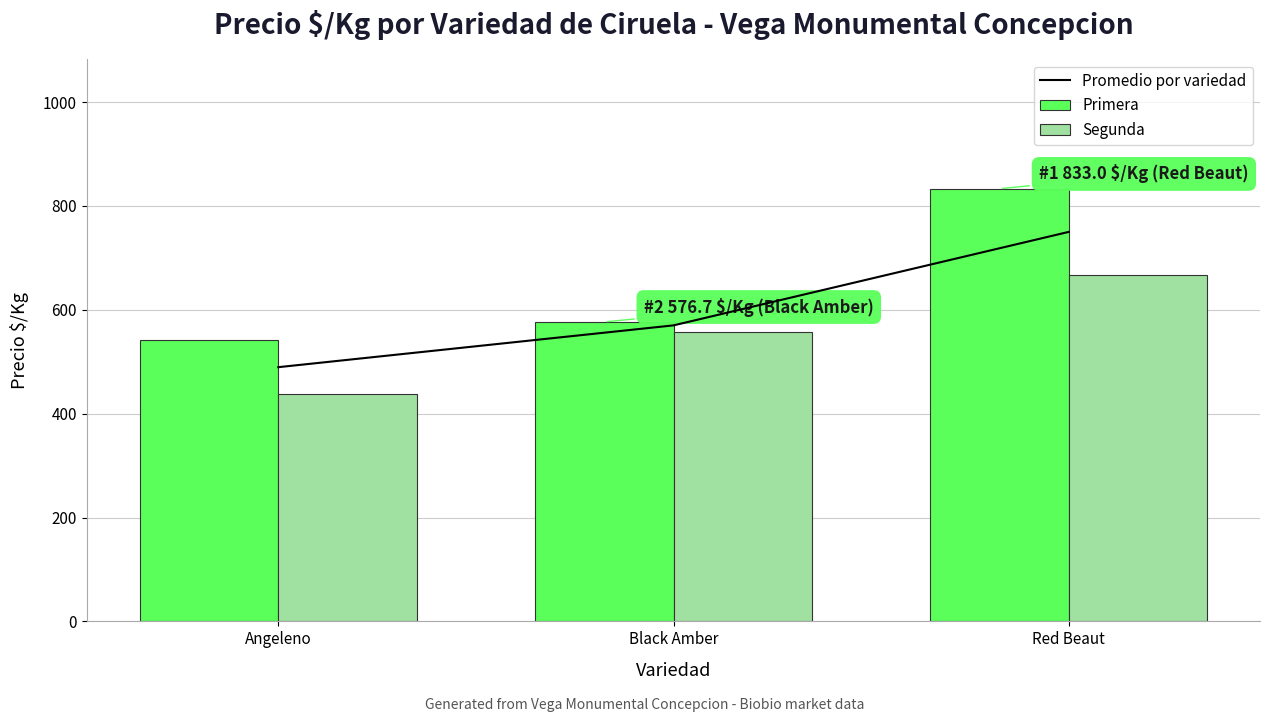

The Segunda series shows 208.2 at Black Amber. True or false?

False